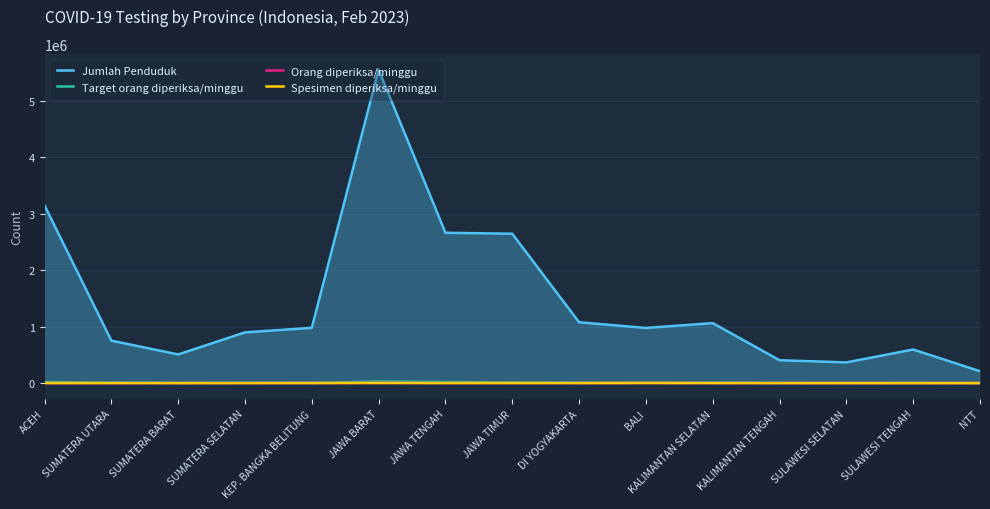

How many data points in Target orang diperiksa/minggu are less than 4795?

7